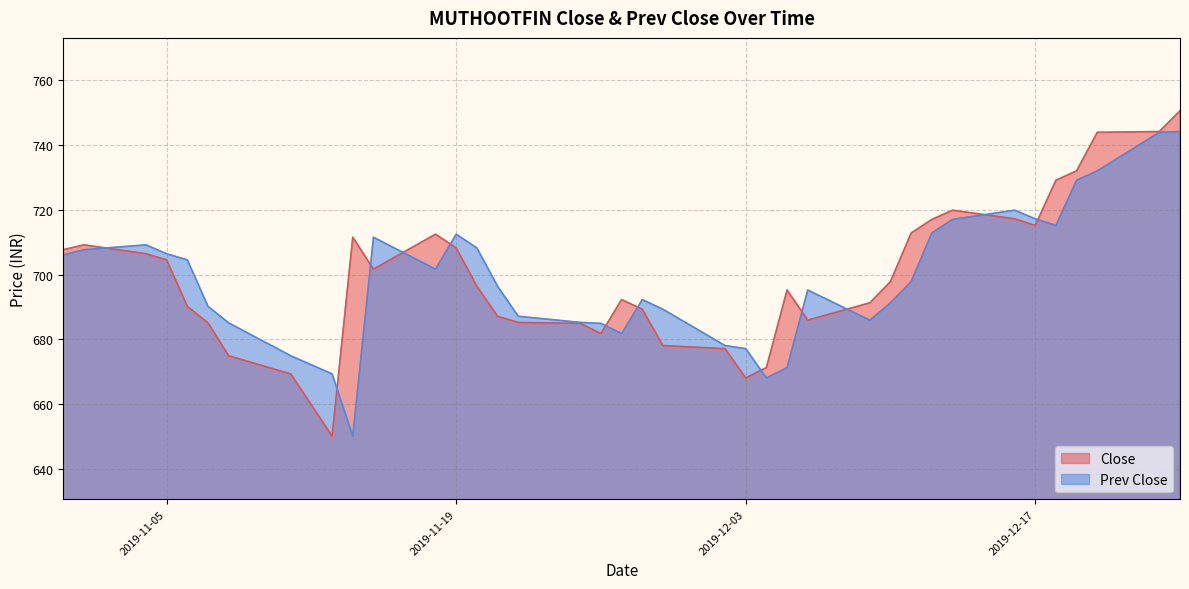

At which label does Prev Close reach its peak?

2019-12-24